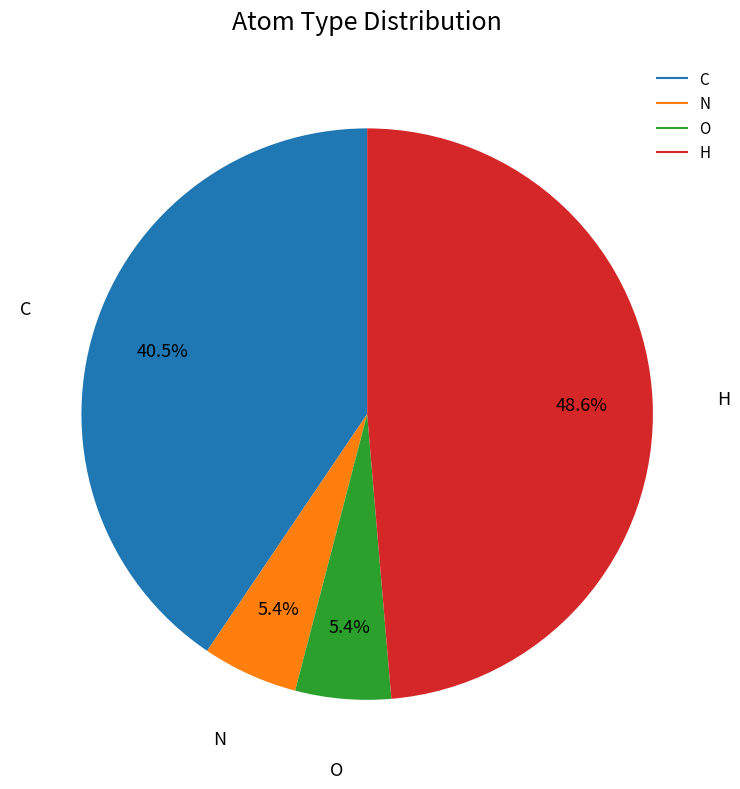

How many segments does this pie chart have?

4